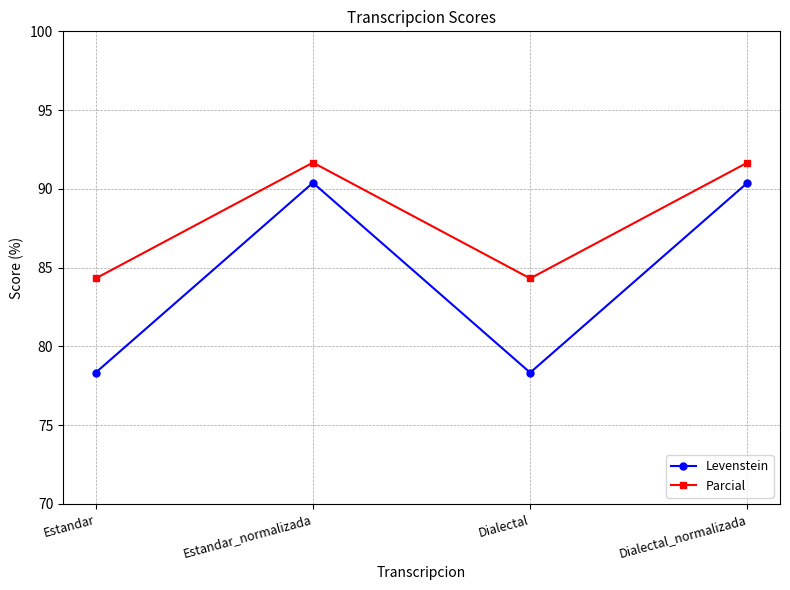

What is the approximate value of Levenstein at Estandar?

78.3